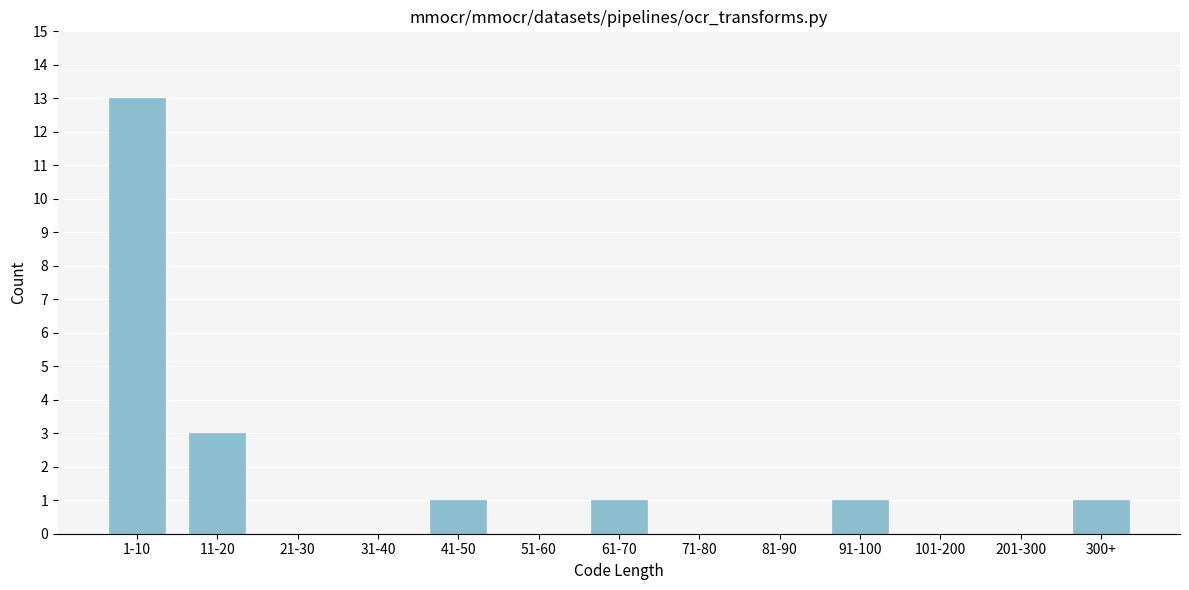

Reading left to right, extract all data points from this chart.

1-10=13	11-20=3	21-30=0	31-40=0	41-50=1	51-60=0	61-70=1	71-80=0	81-90=0	91-100=1	101-200=0	201-300=0	300+=1